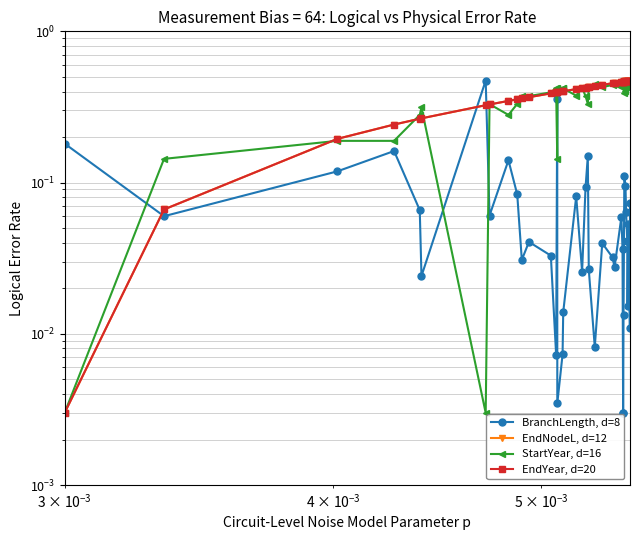

What is the sum of all StartYear, d=16 values?

14.5